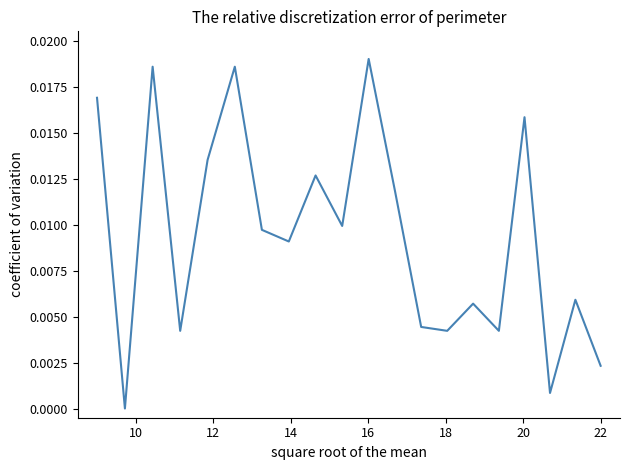

Does the chart display data point markers on the line(s)?

No